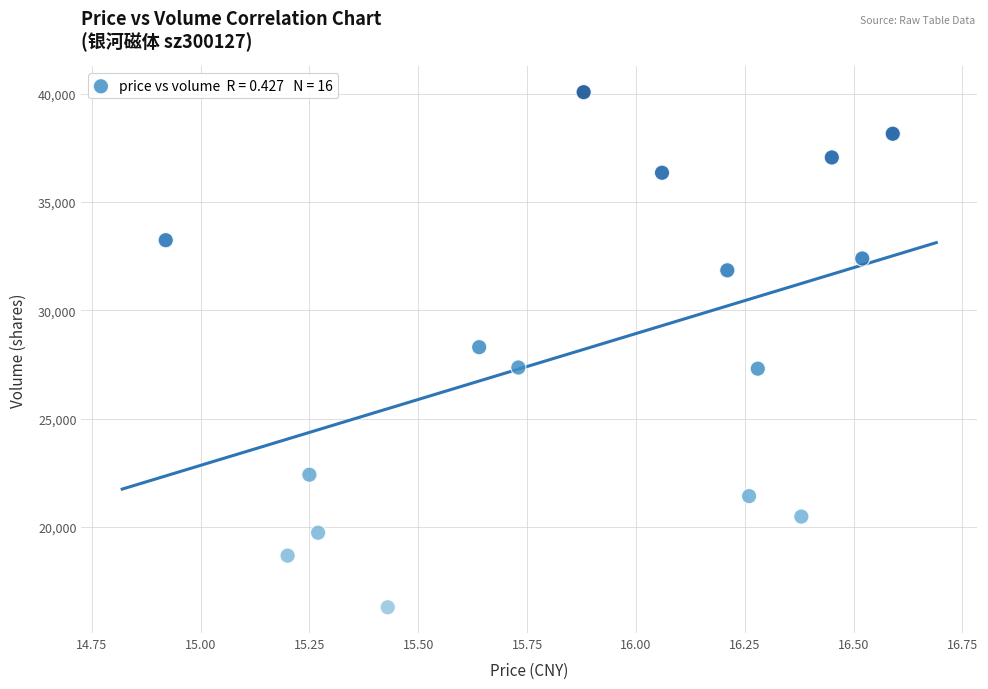

What is the range of Y values (max minus min)?

23772